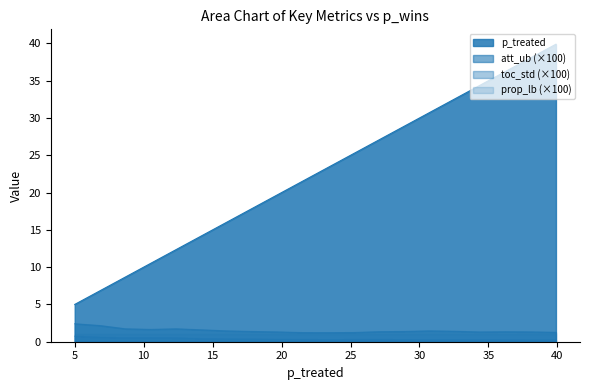

True or false: att_ub (×100) and p_treated cross at least once.

False